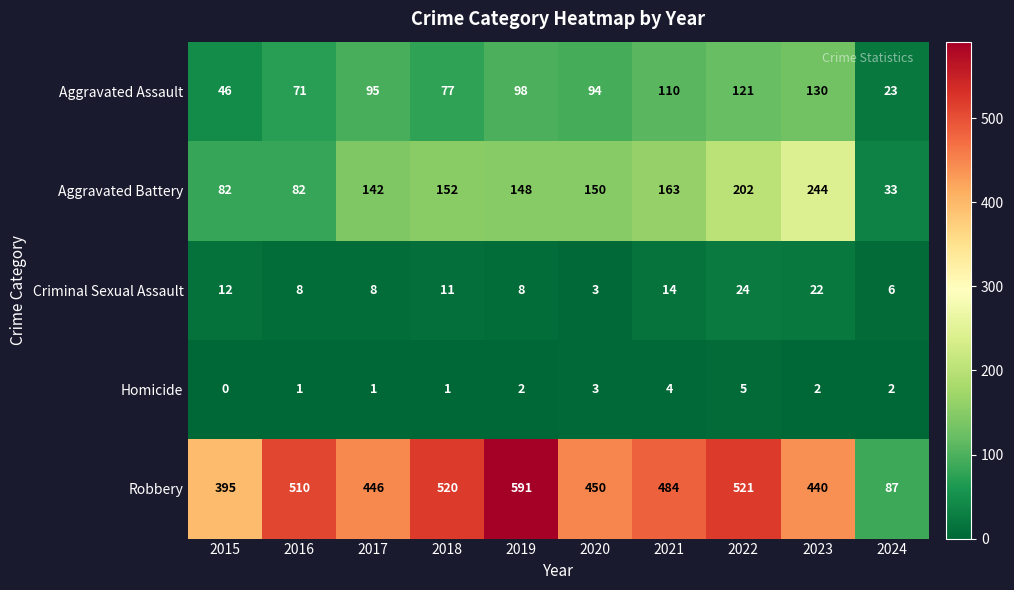

List the series in order of their peak value, highest first.

Robbery, Aggravated Battery, Aggravated Assault, Criminal Sexual Assault, Homicide